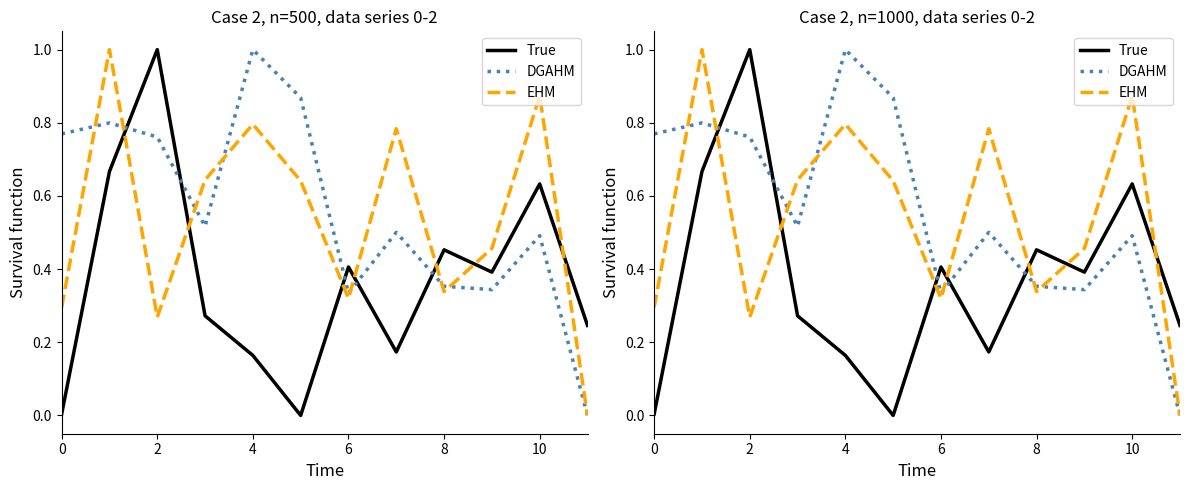

True or false: DGAHM and True intersect in this chart.

True